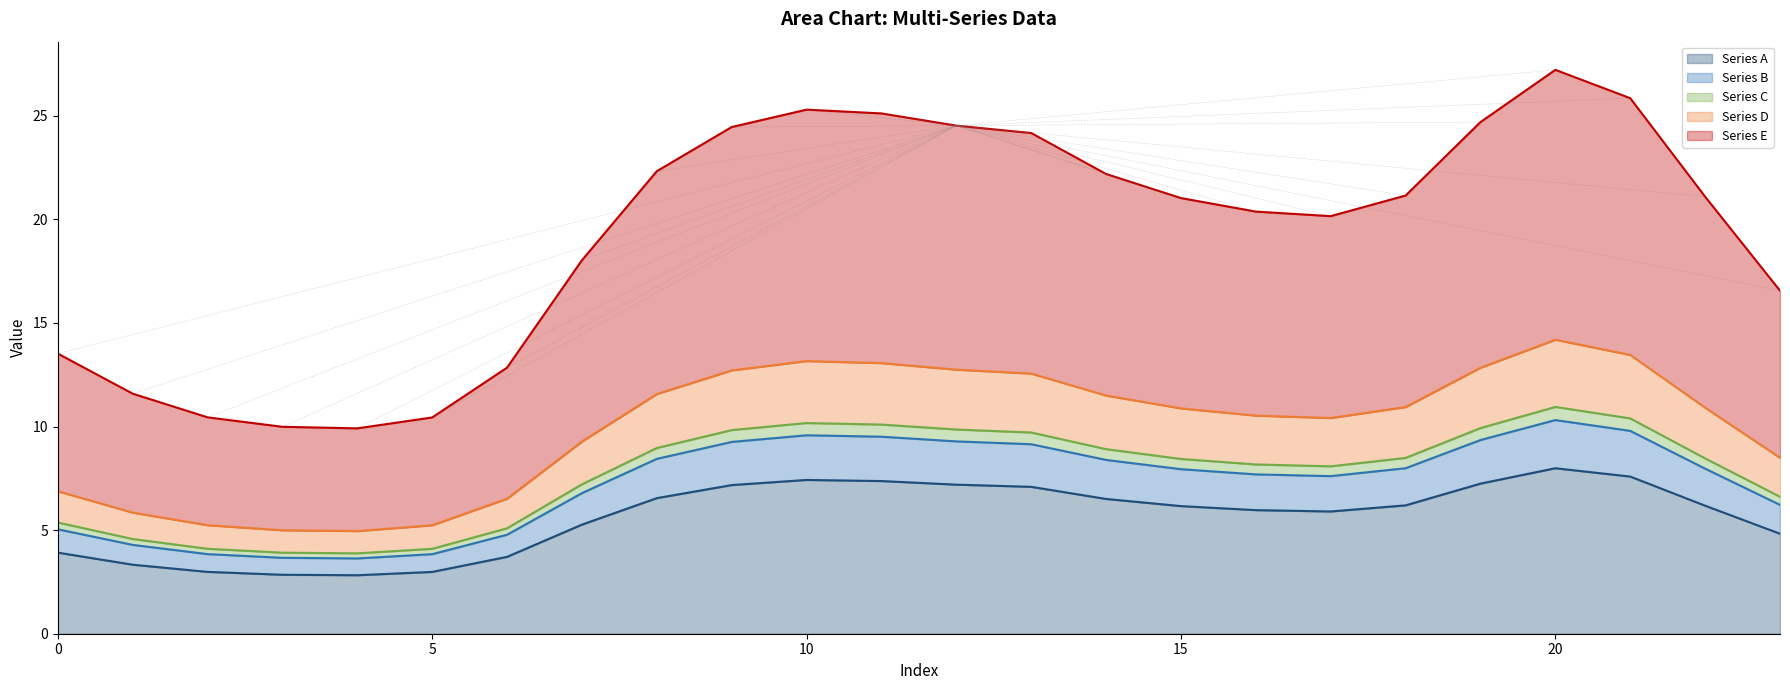

What is the maximum value for Series A?

8.0